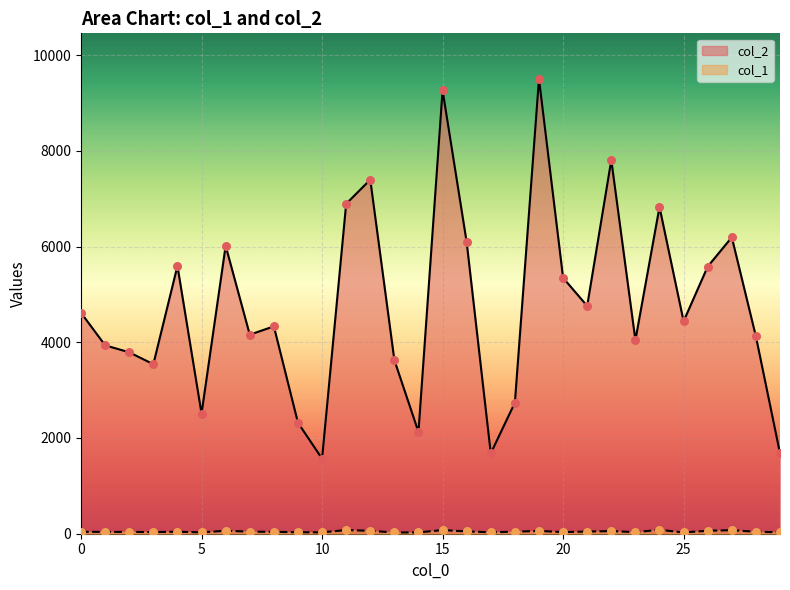

What are all the series names shown in the legend?

col_2, col_1